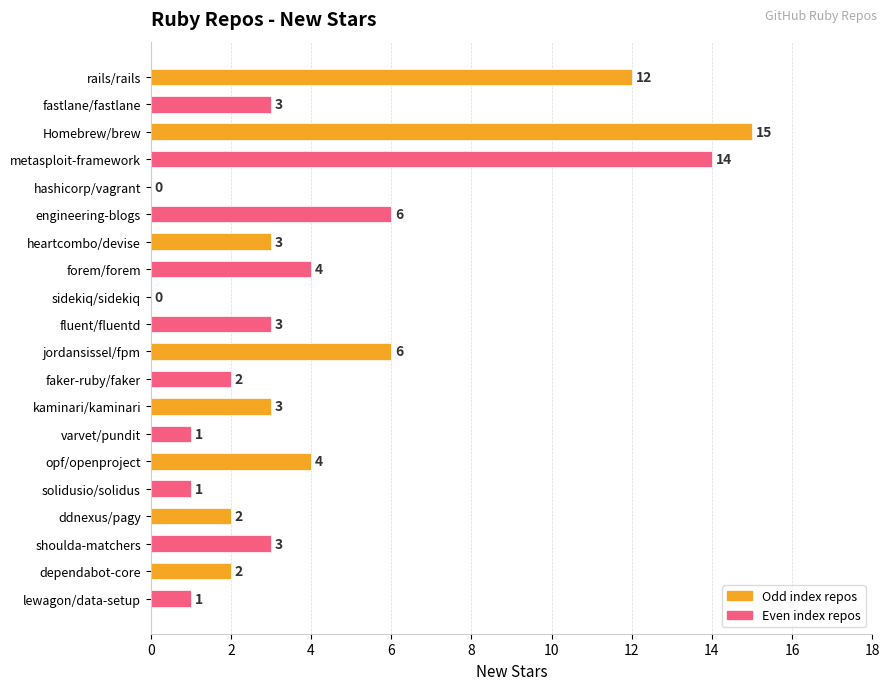

Which has a higher value, sidekiq/sidekiq or solidusio/solidus?

solidusio/solidus